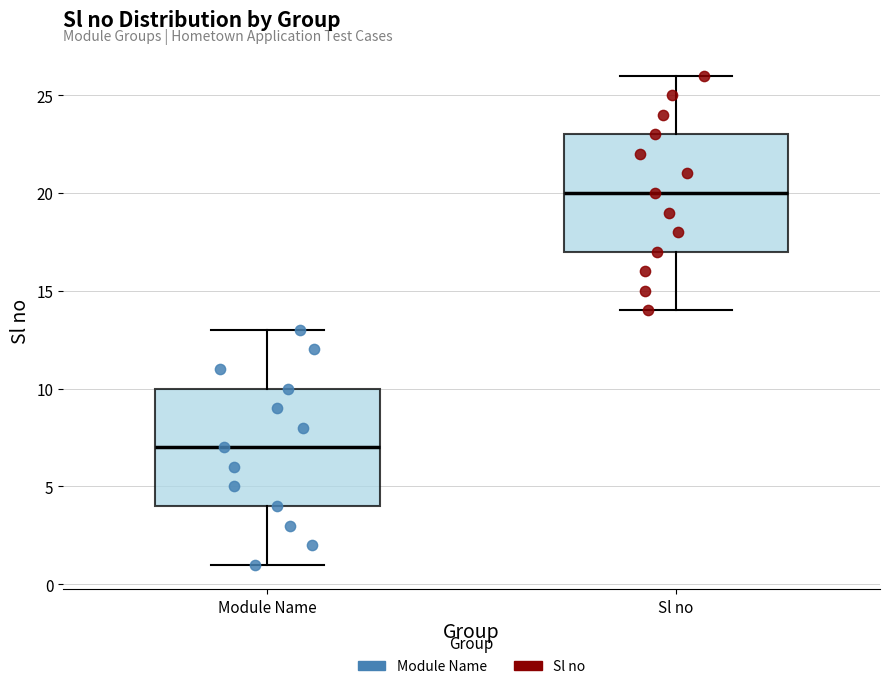

Reading left to right, read every box against the y-axis: the position of its median line, the range the box covers, and the ends of its whiskers. The values are not printed on the chart, so give them approximately, as read against the axis.

Module Name: median 7, box 4 to 10, whiskers 1 to 13
Sl no: median 20, box 17 to 23, whiskers 14 to 26